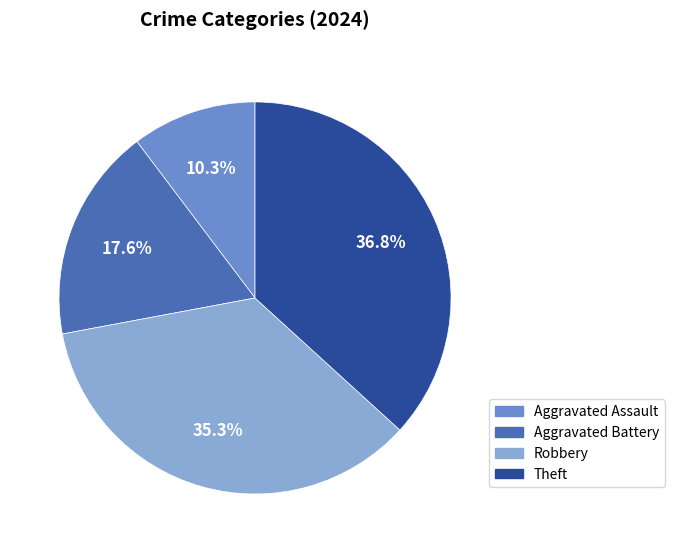

How many slices are in this pie chart?

4